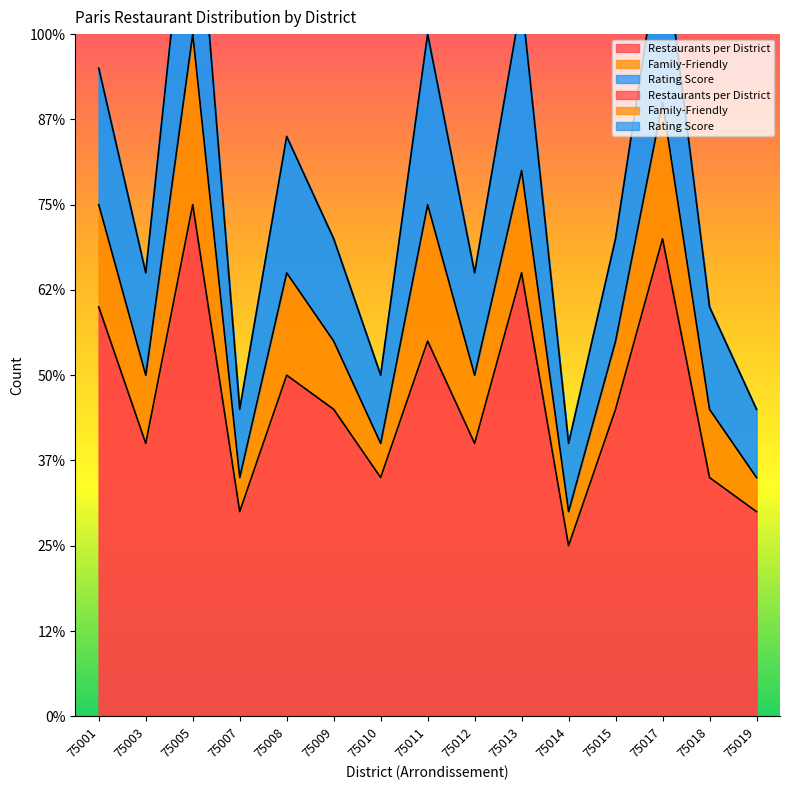

What is the highest value of the Rating Score series?

26